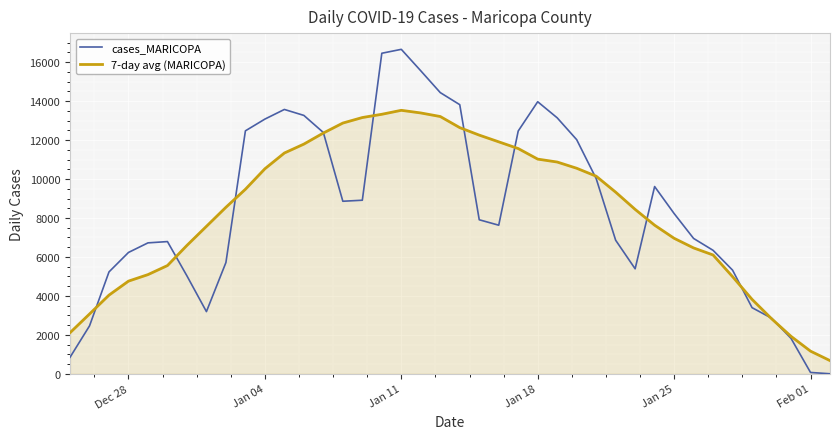

Which series has the widest spread of values?

cases_MARICOPA